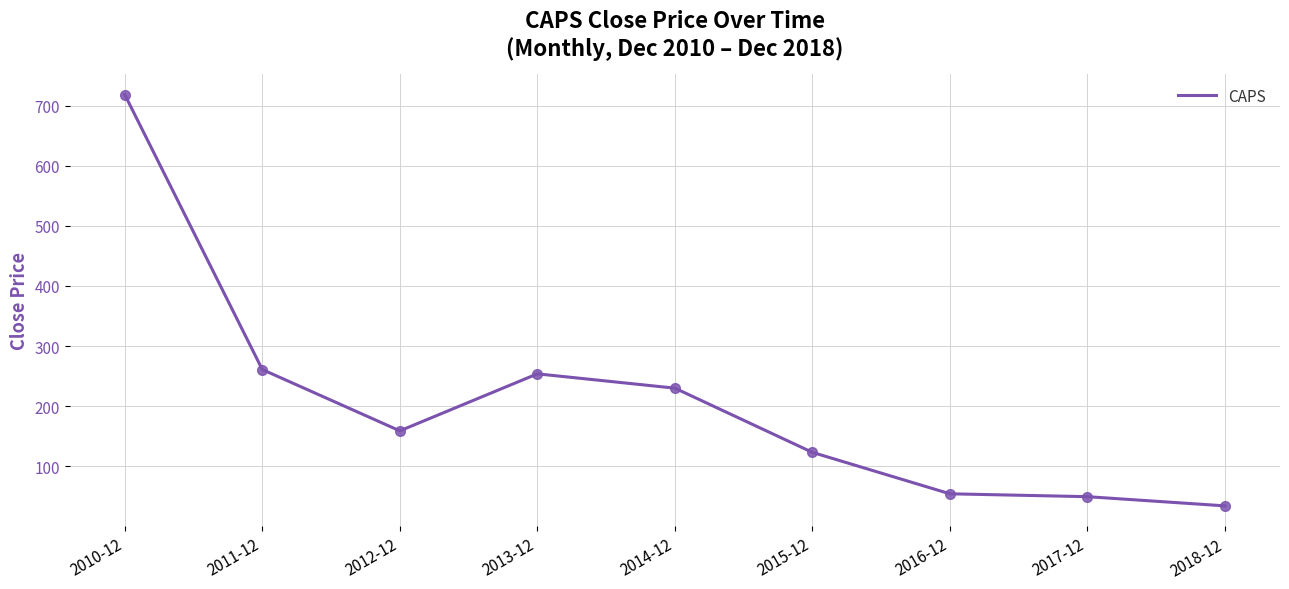

At which category does the data reach its first local peak?

2013-12